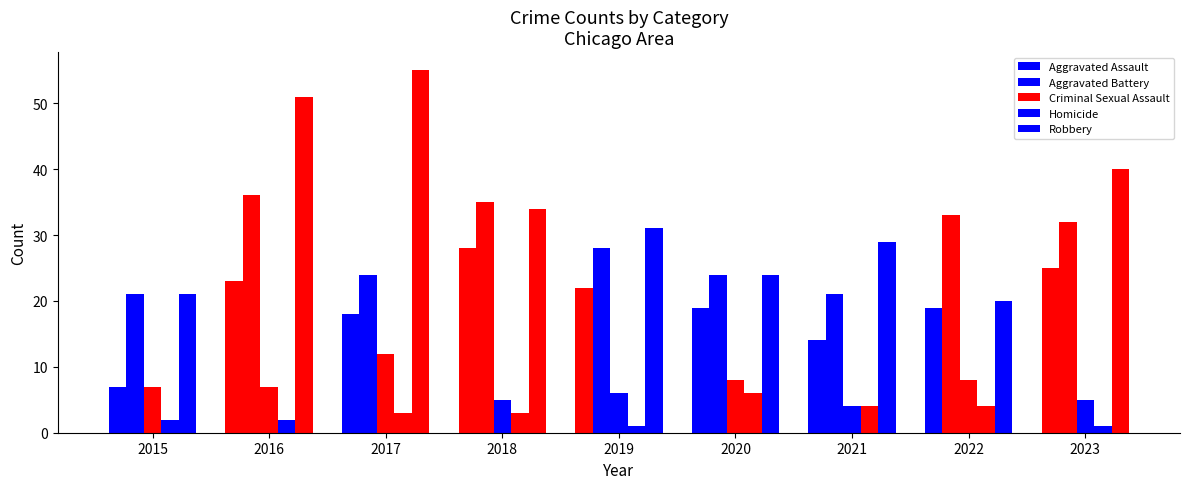

Is it true that Homicide equals 3 at 2018?

True